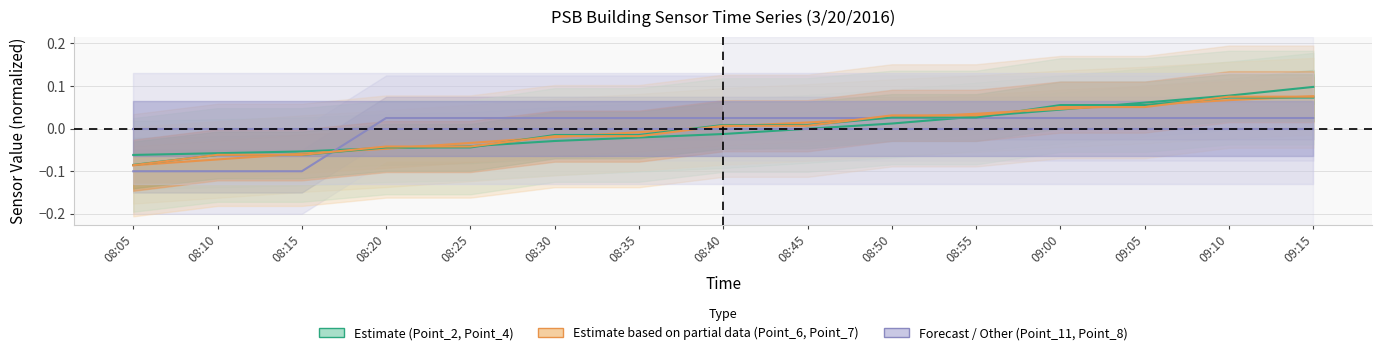

At which label does Point_2 (BAC_227080_AI_35) first exceed 0?

08:50